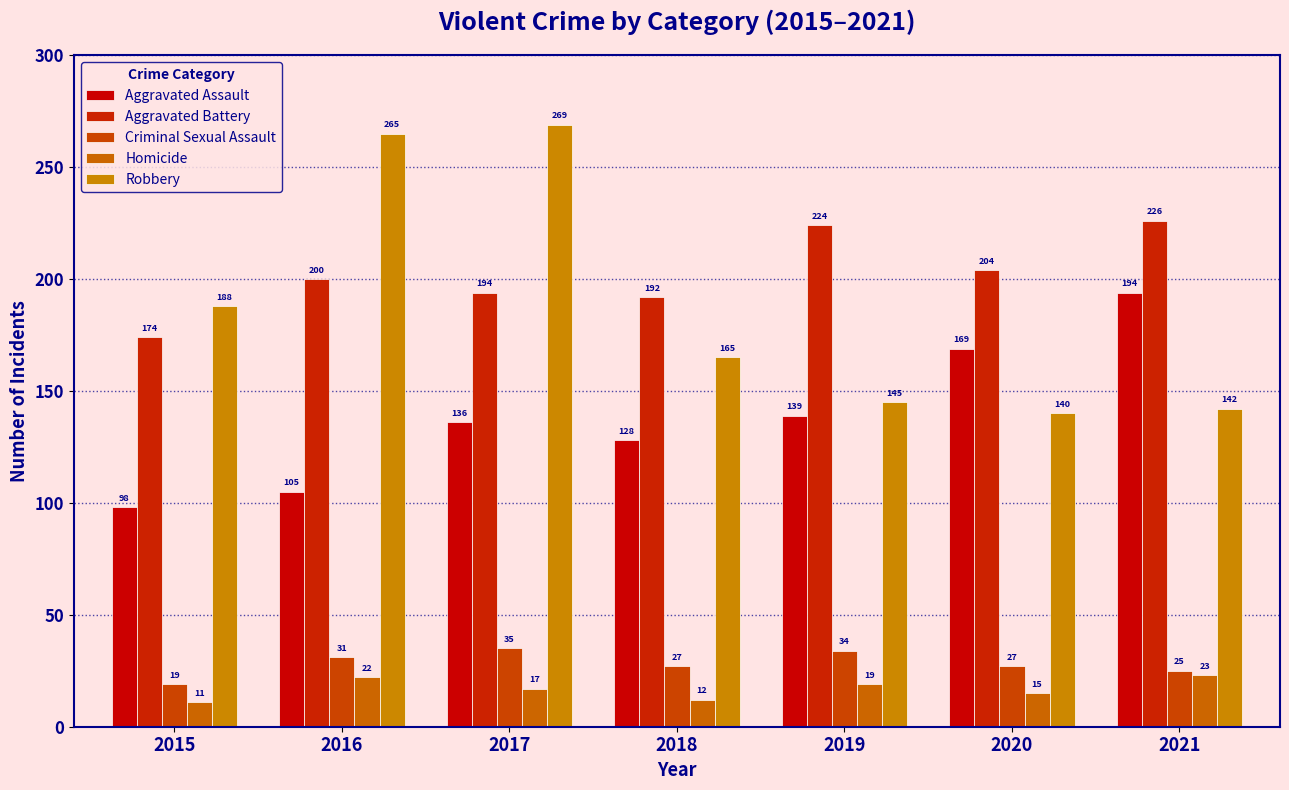

What is the smallest value displayed?

11